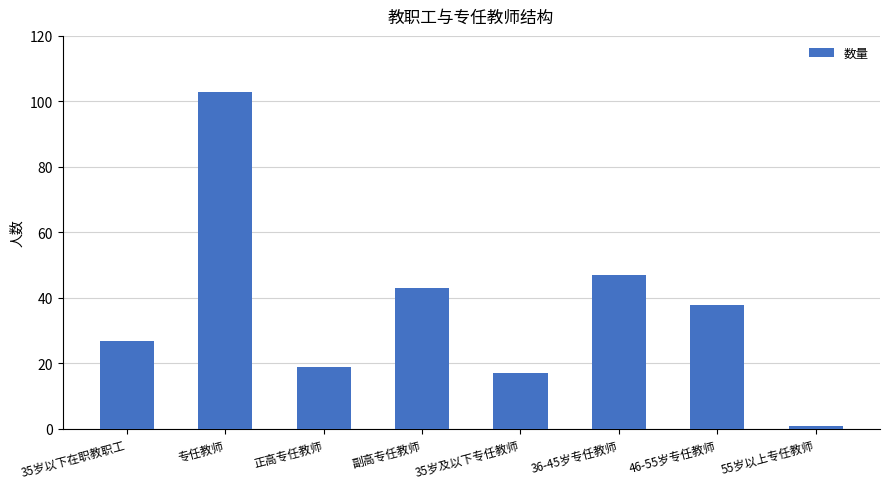

What is the change in value from 正高专任教师 to 46-55岁专任教师?

+19